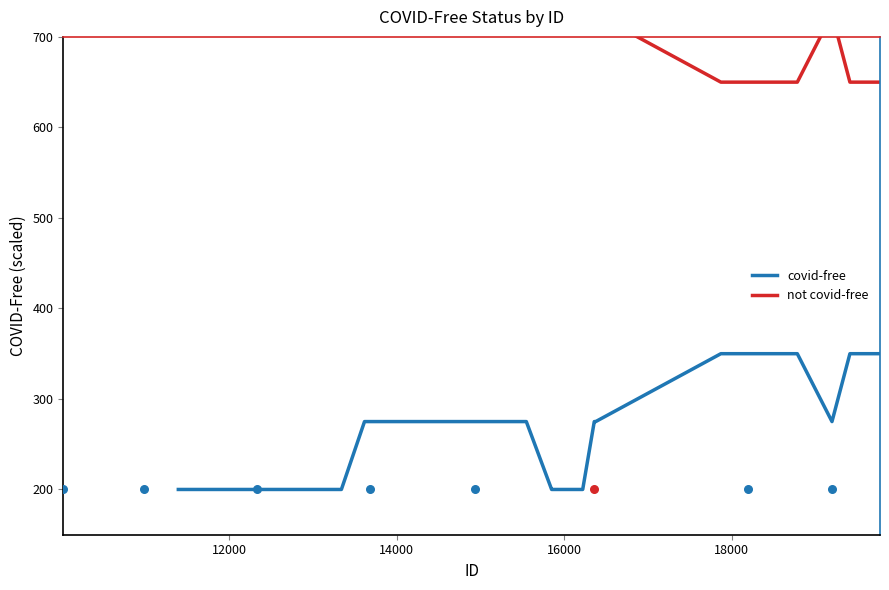

What are all the series names shown in the legend?

covid-free, not covid-free